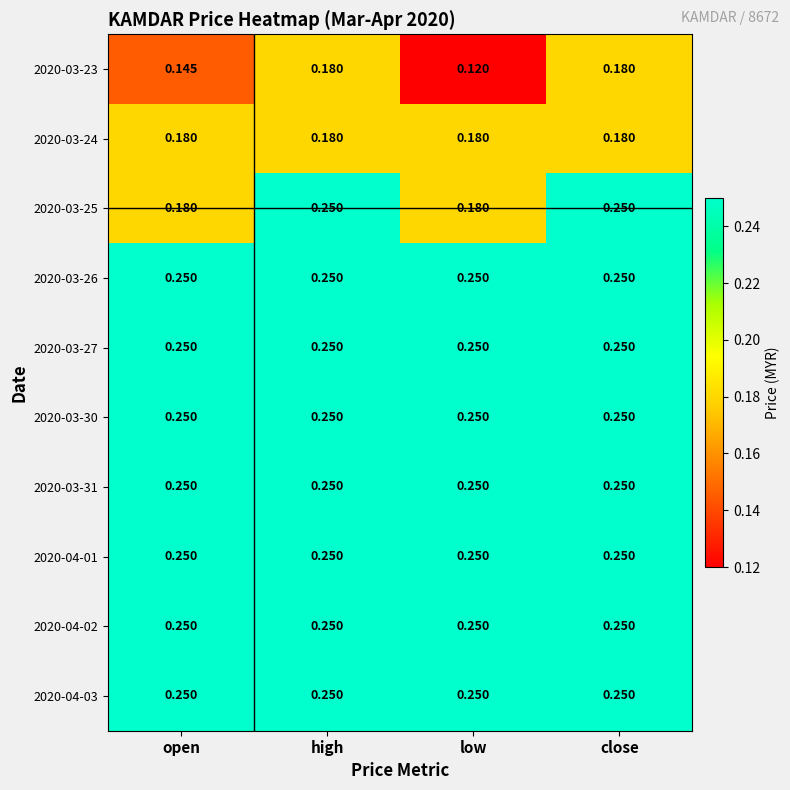

At which category does the chart reach its minimum across all series?

low